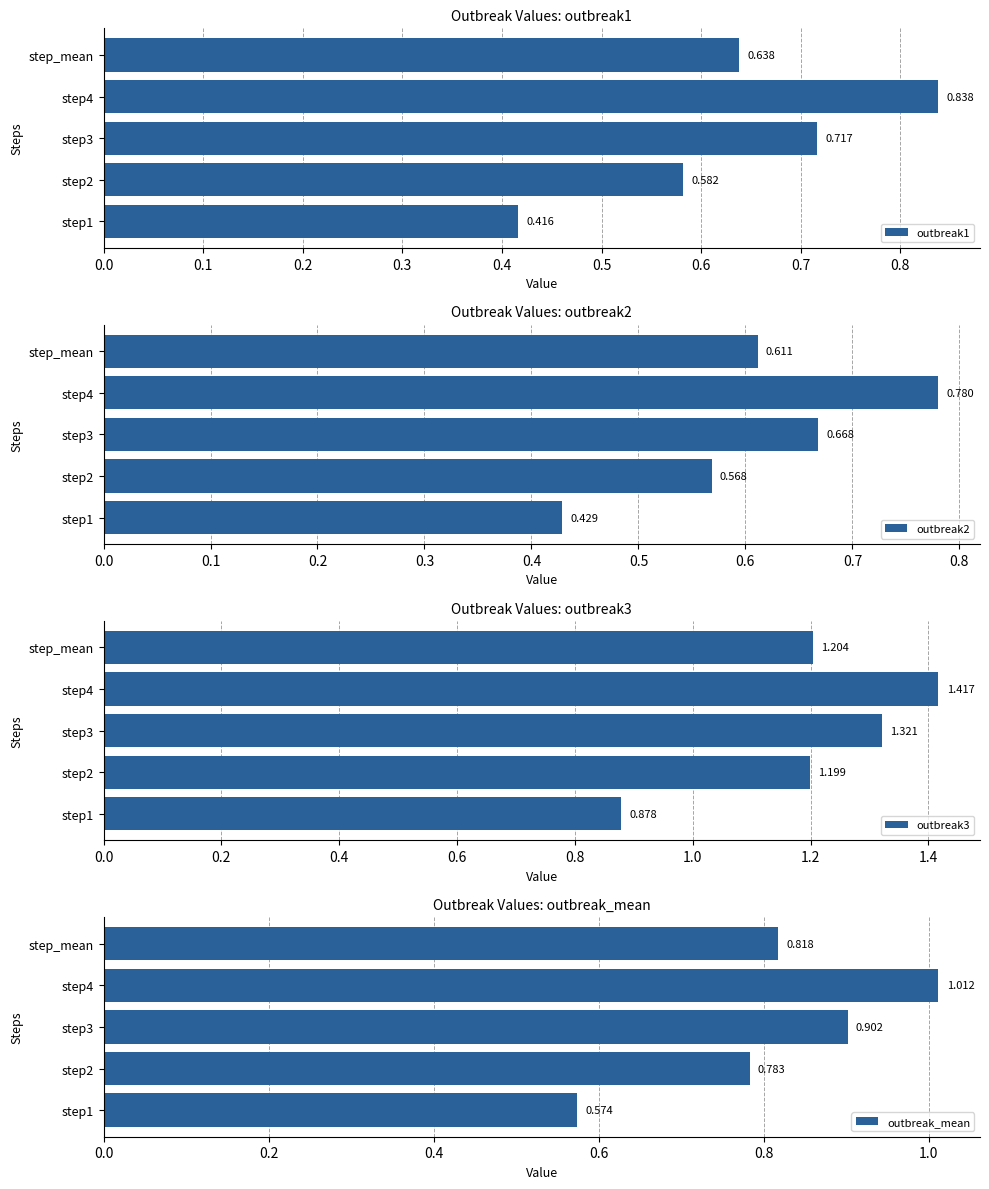

How many series are shown in this chart?

4